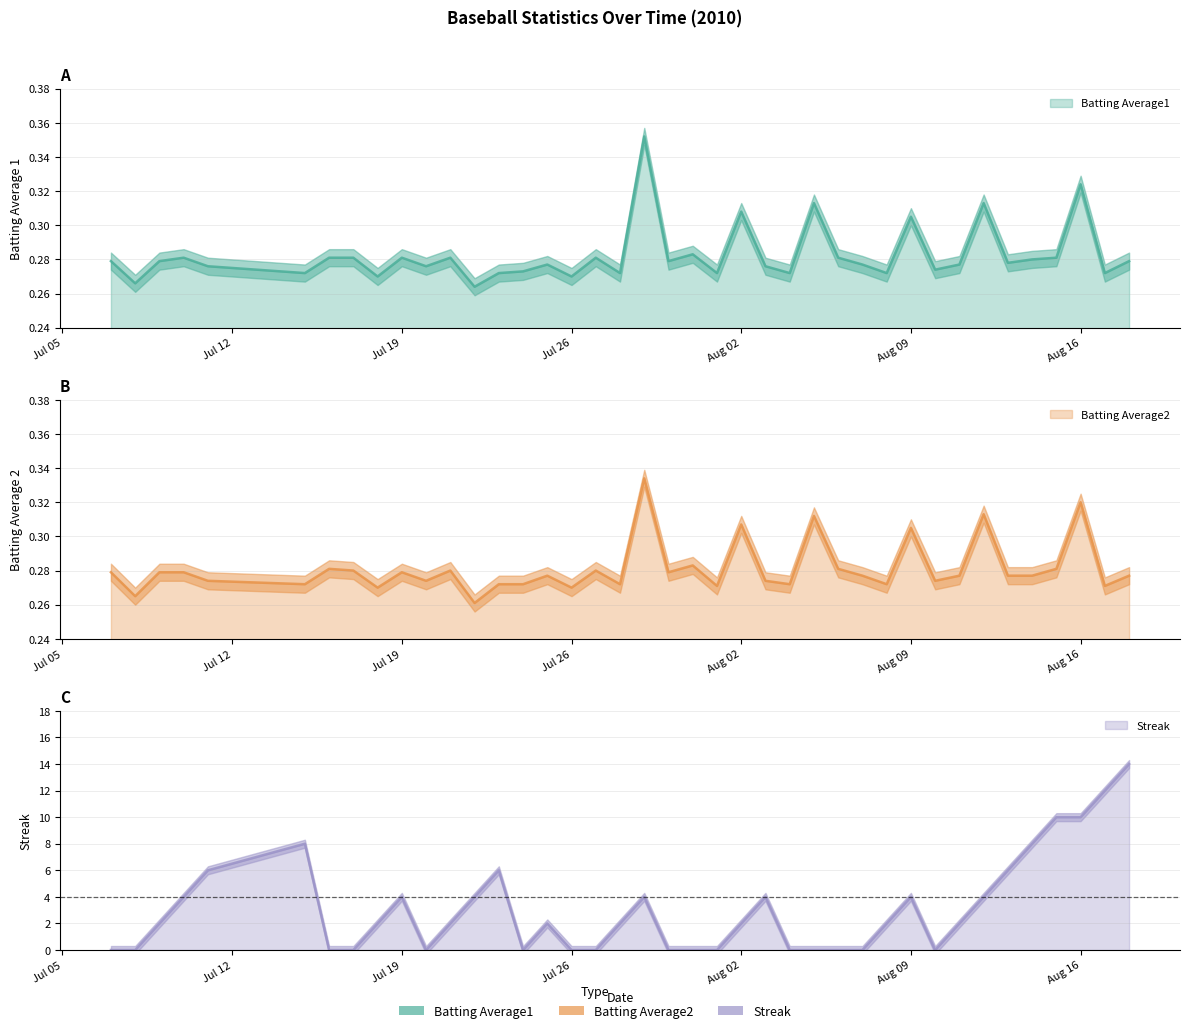

At which label is Batting Average2 closest to 0?

2010-07-22